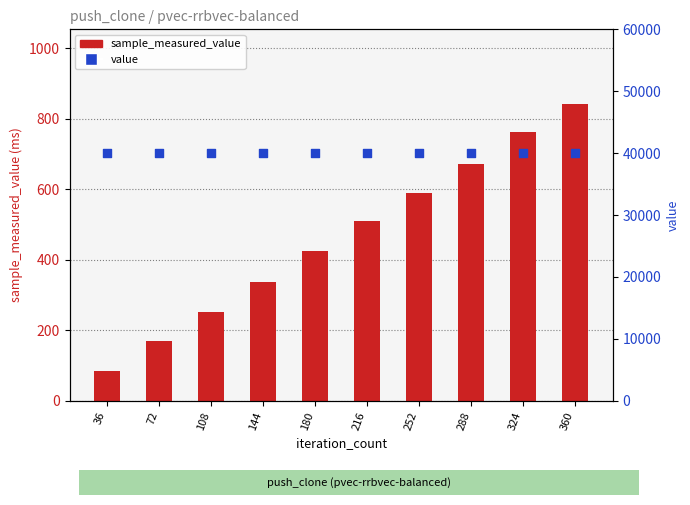

Which series contains the lowest Y value?

sample_measured_value